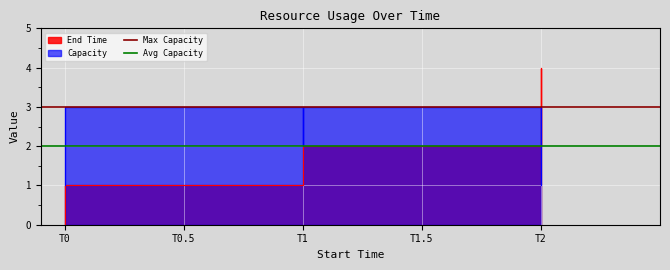

Is the value of Max Capacity at T0 greater than the value of Avg Capacity at T0?

Yes